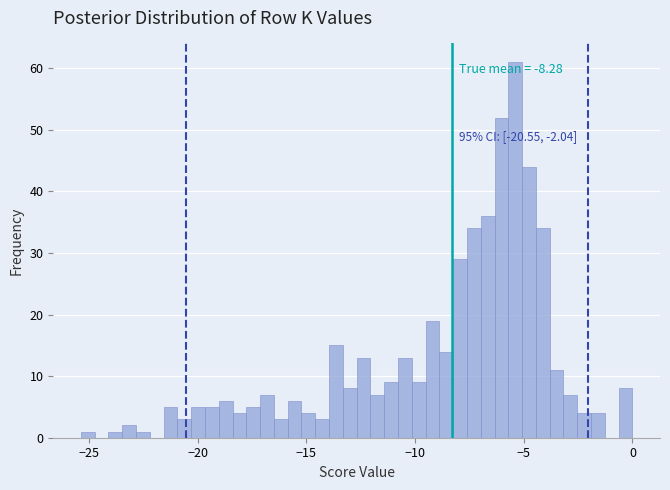

Around what value on the x-axis is the tallest bar? Give the approximate position of its centre, as read against the axis.

-5.5